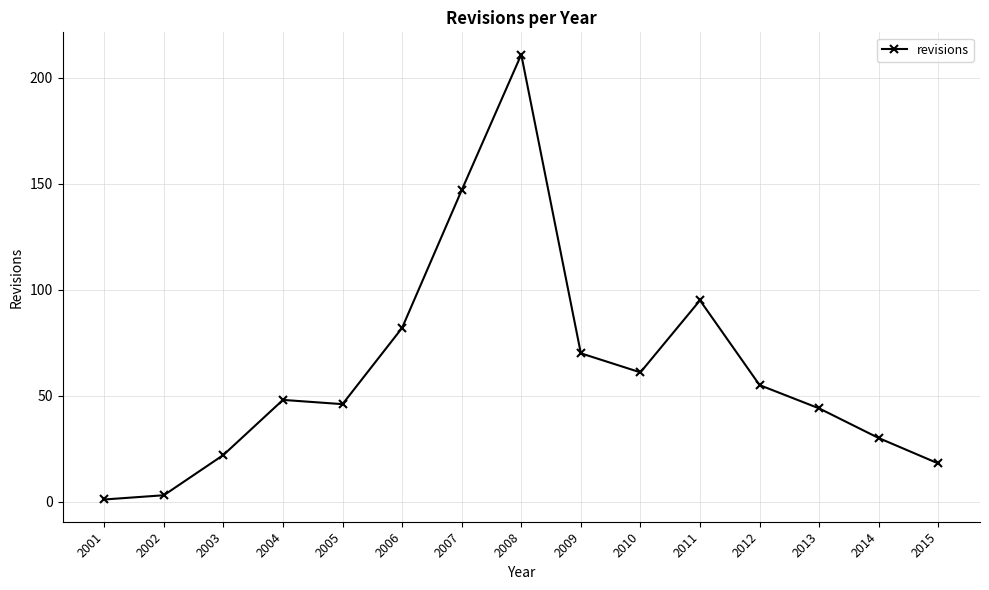

How many lines are shown in the chart?

1